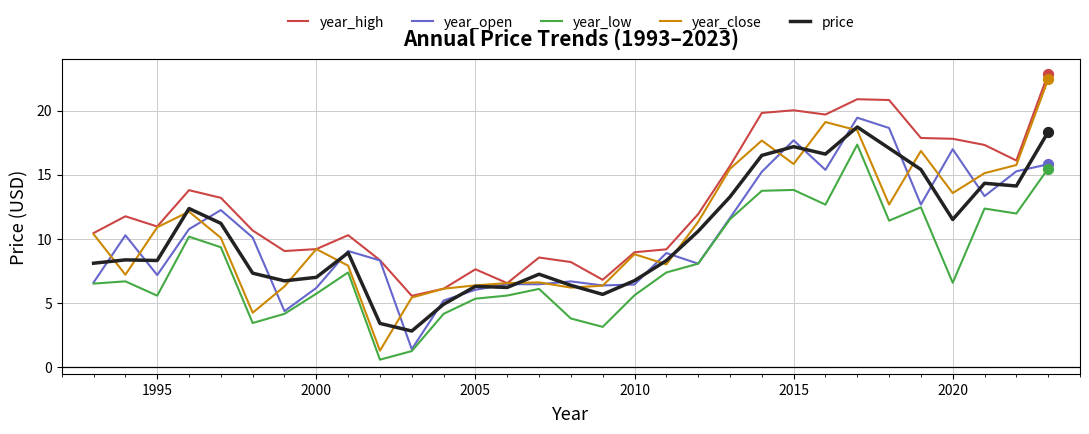

Which series has the largest total across all categories?

year_high